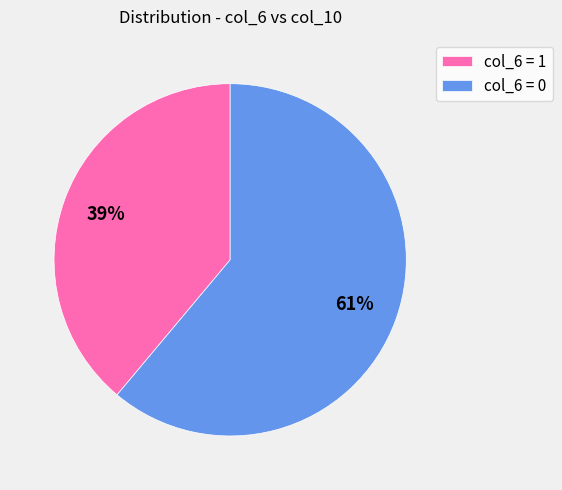

To the nearest percent, what percentage of the pie is col_6 = 0?

61%